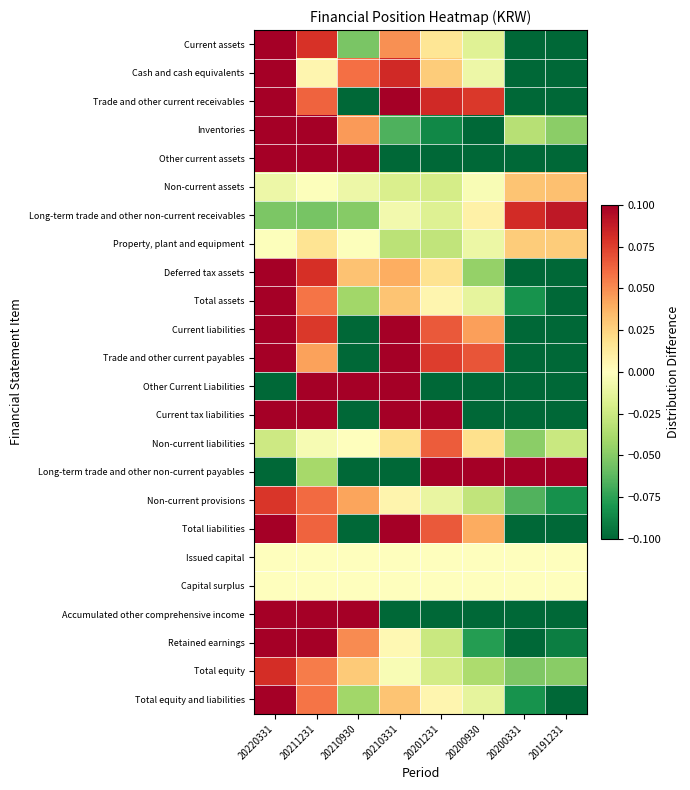

Which category has the highest value across all series?

20220331